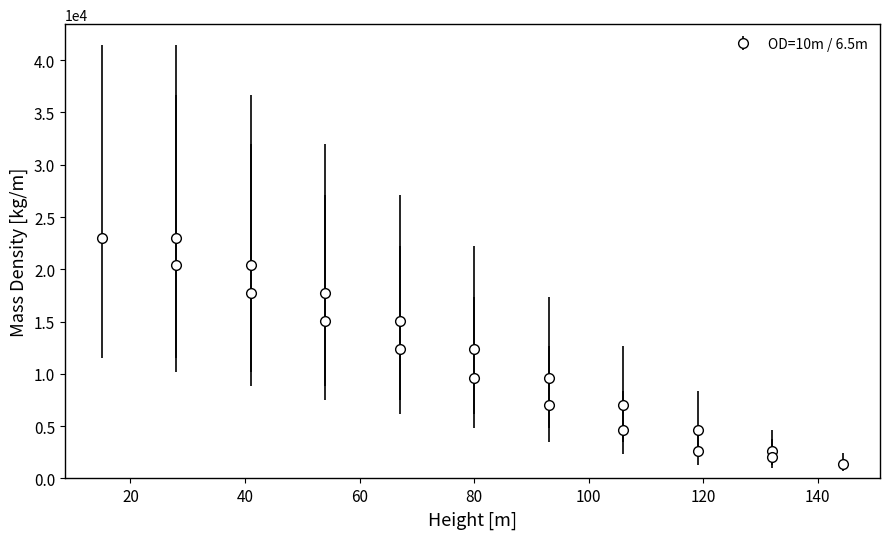

What is the value of the 1st point from the left?

23006.3